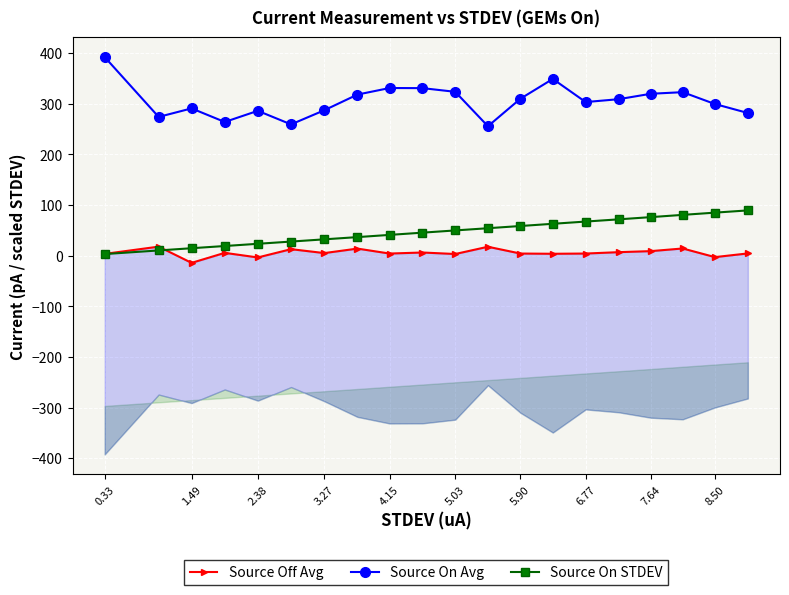

What is the highest value of the Source On STDEV series?

89.5